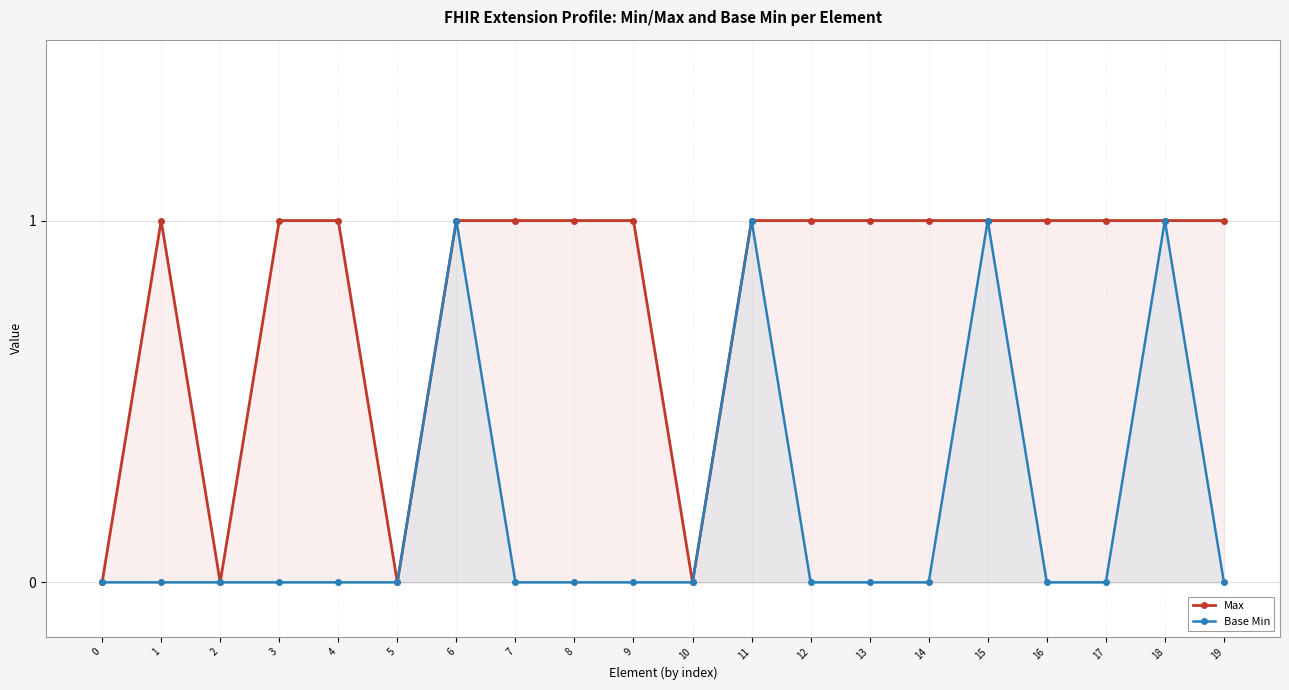

Is the value of Base Min at 11 greater than the value of Max at 4?

No